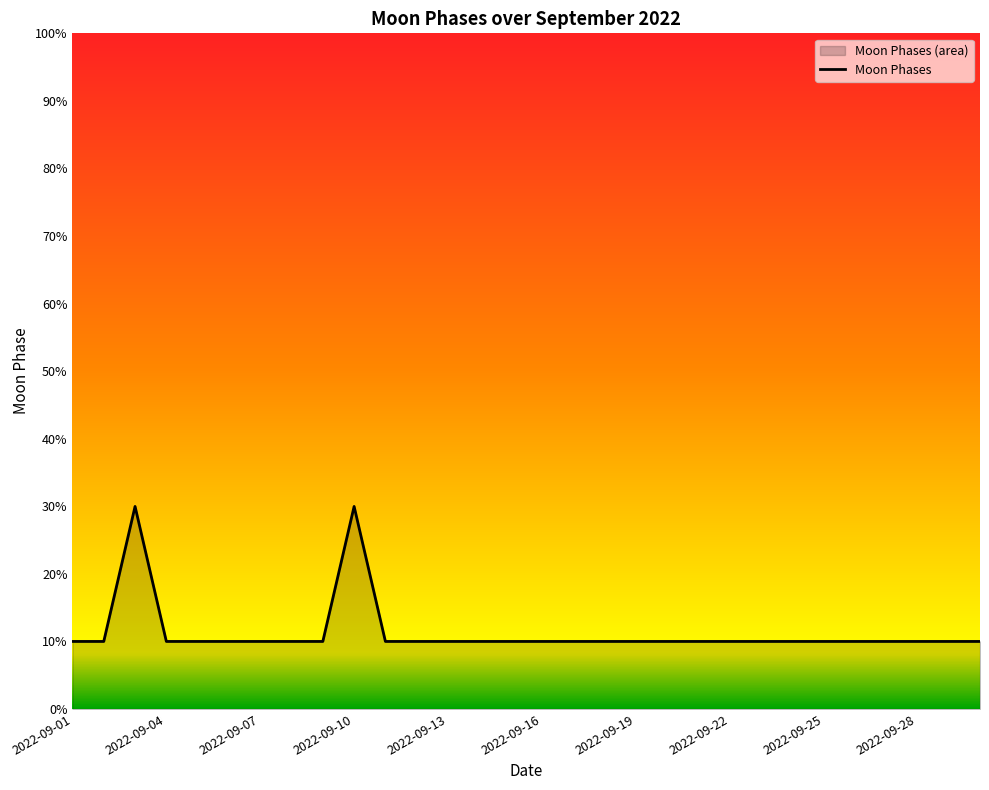

List the labels in order of value, largest first.

2022-09-03, 2022-09-10, 2022-09-01, 2022-09-02, 2022-09-04, 2022-09-05, 2022-09-06, 2022-09-07, 2022-09-08, 2022-09-09, 2022-09-11, 2022-09-12, 2022-09-13, 2022-09-14, 2022-09-15, 2022-09-16, 2022-09-17, 2022-09-18, 2022-09-19, 2022-09-20, 2022-09-21, 2022-09-22, 2022-09-23, 2022-09-24, 2022-09-25, 2022-09-26, 2022-09-27, 2022-09-28, 2022-09-29, 2022-09-30